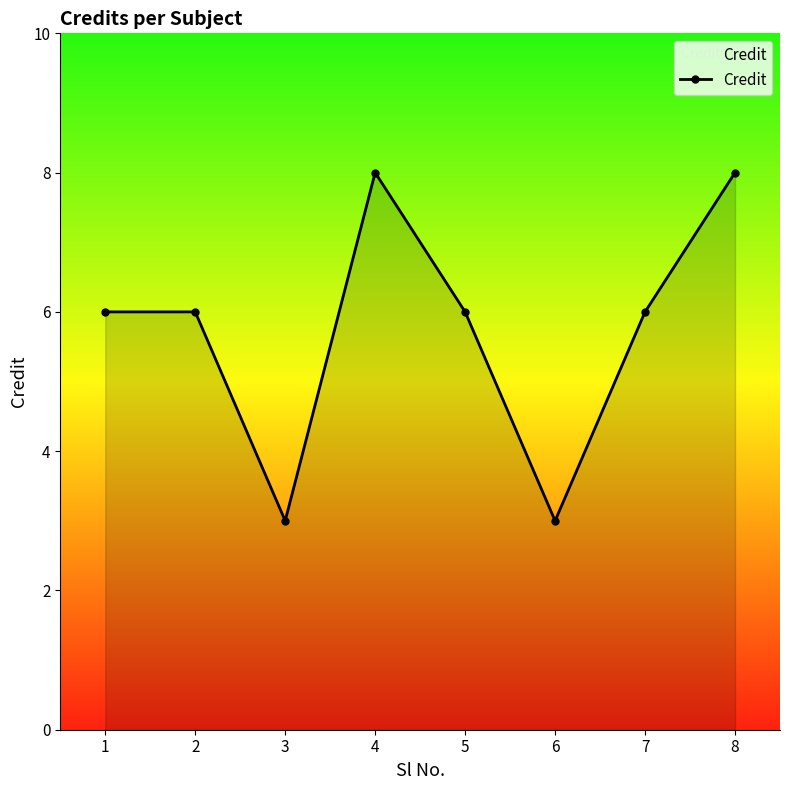

What is the approximate value at 2?

6